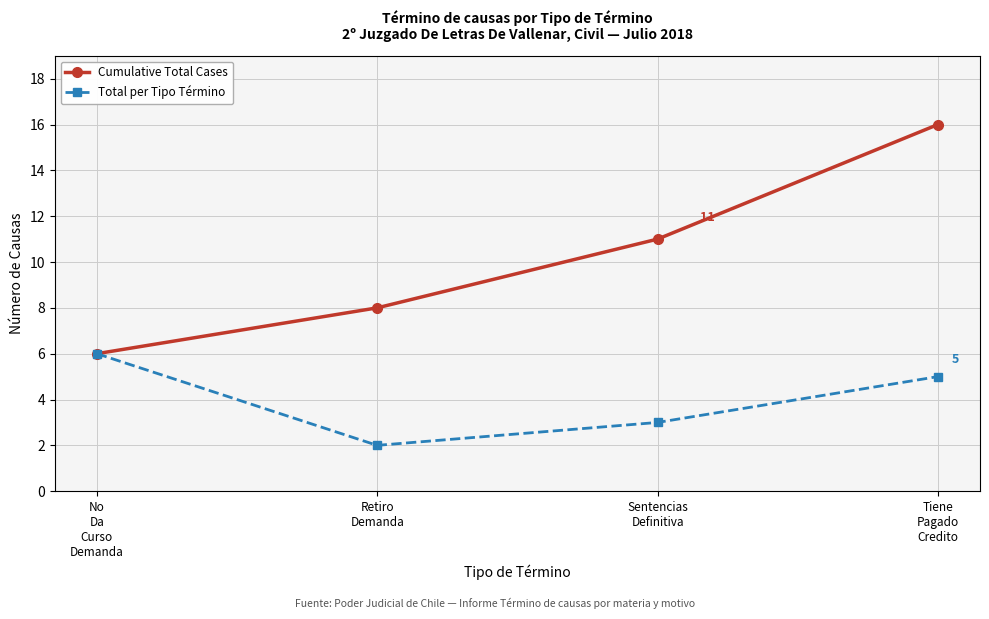

What is the lowest value of the Total per Tipo Término series?

2